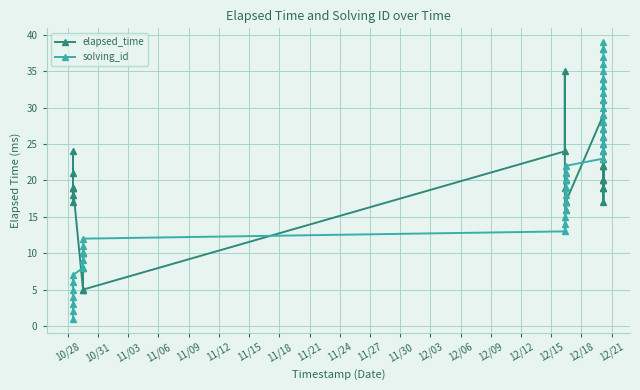

Which series has the widest spread of values?

solving_id